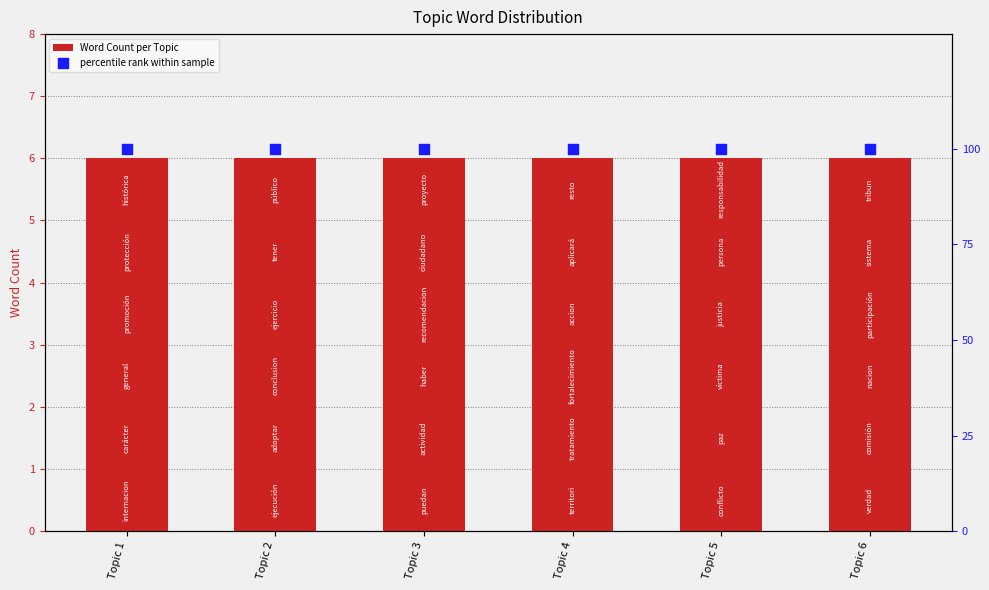

Is the value of percentile rank within sample at Topic 6 greater than the value of Word Count per Topic at Topic 2?

Yes